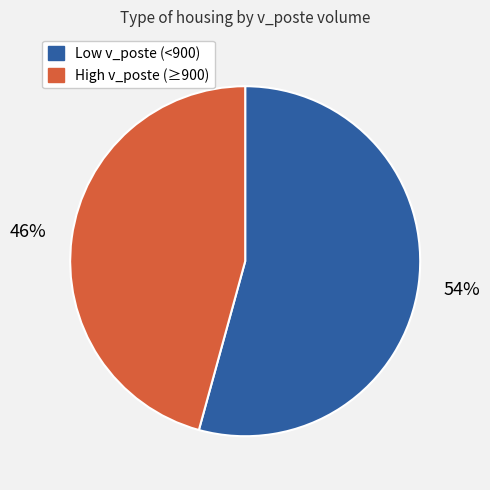

Does any single category account for the majority?

Yes